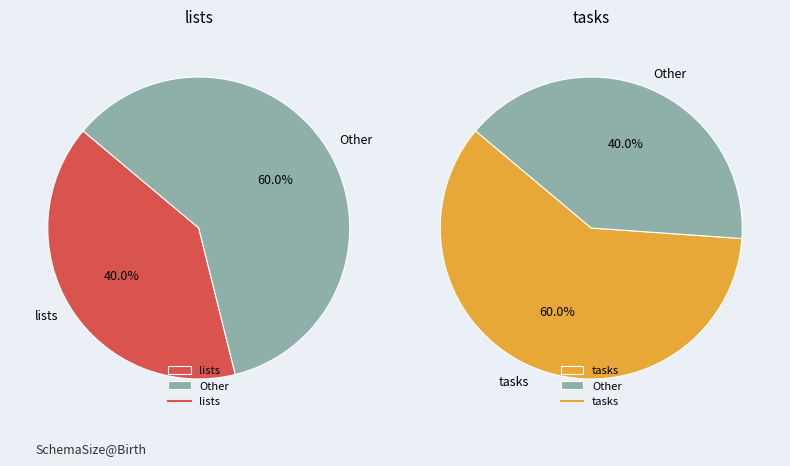

Combined, do tasks and lists account for over 50%?

Yes